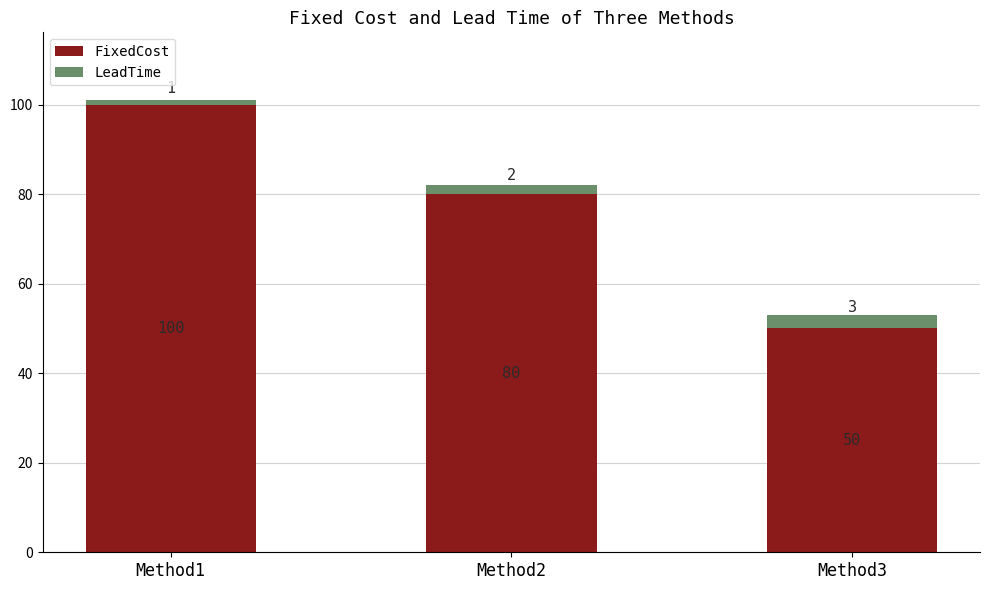

At which label does FixedCost reach its peak?

Method1